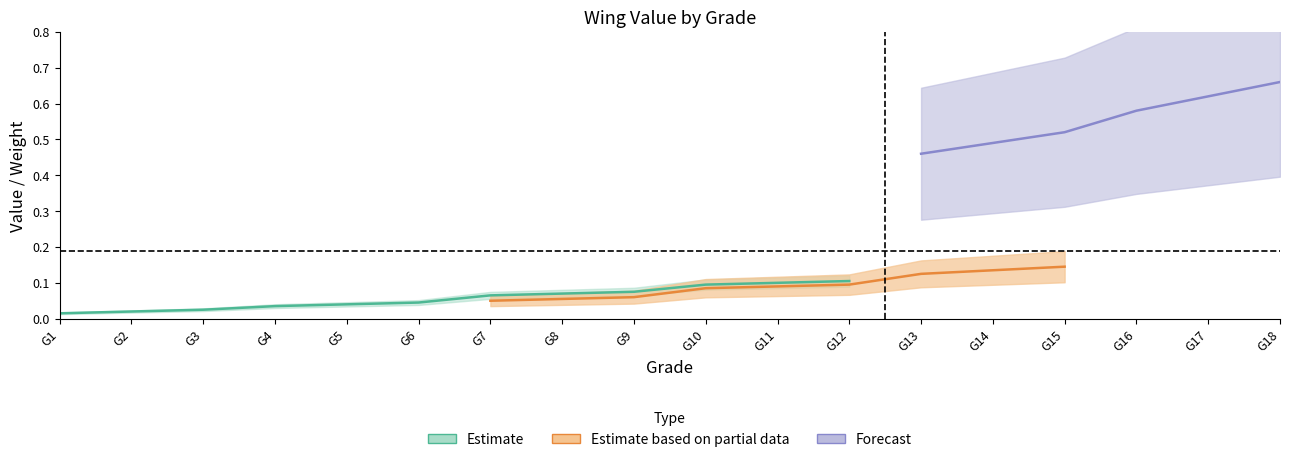

The value1_type0 series shows 0.1 at 8. True or false?

True